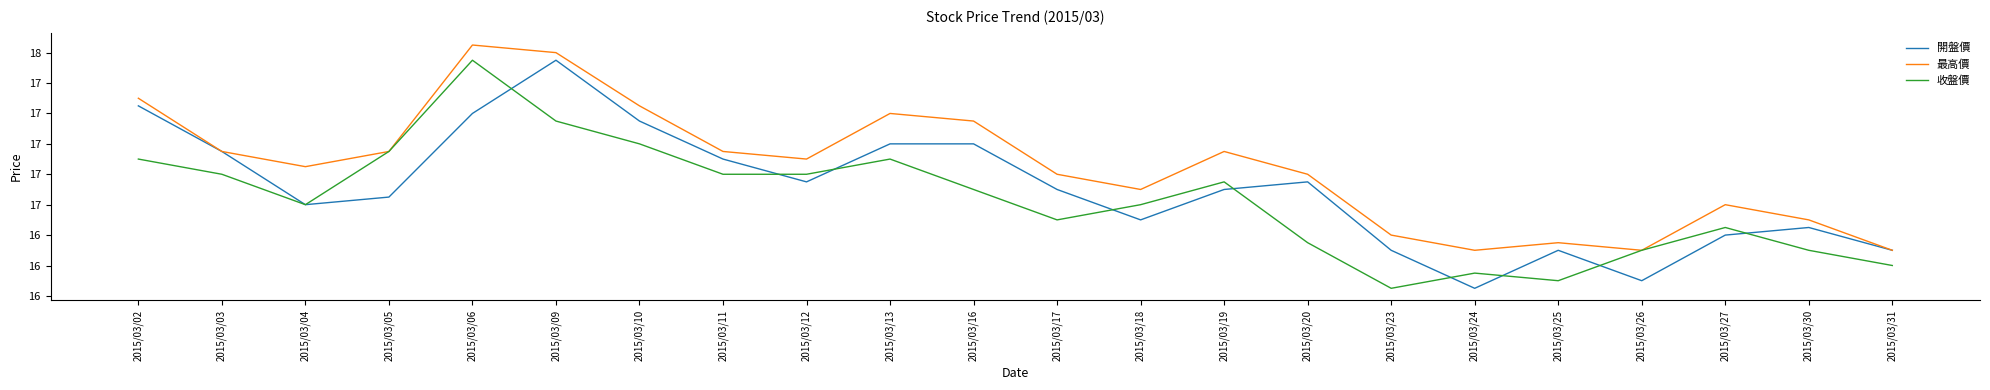

What is the sum of the 收盤價 values at 2015/03/12 and 2015/03/05?

33.8